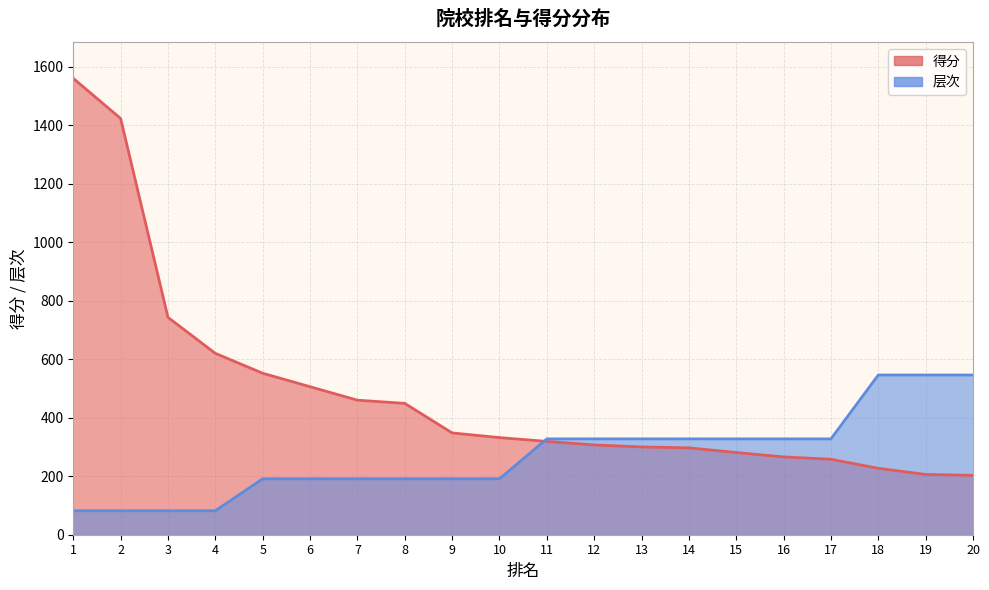

What is the approximate value of 层次 at 8?

191.1